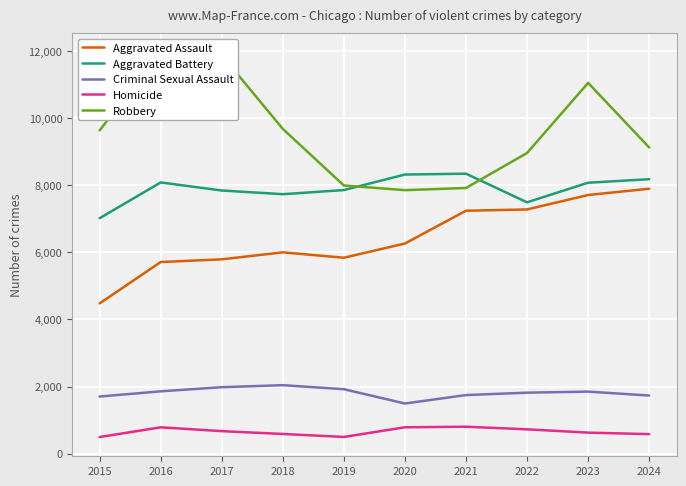

What is the value of the Homicide point at the 8th from the left?

726